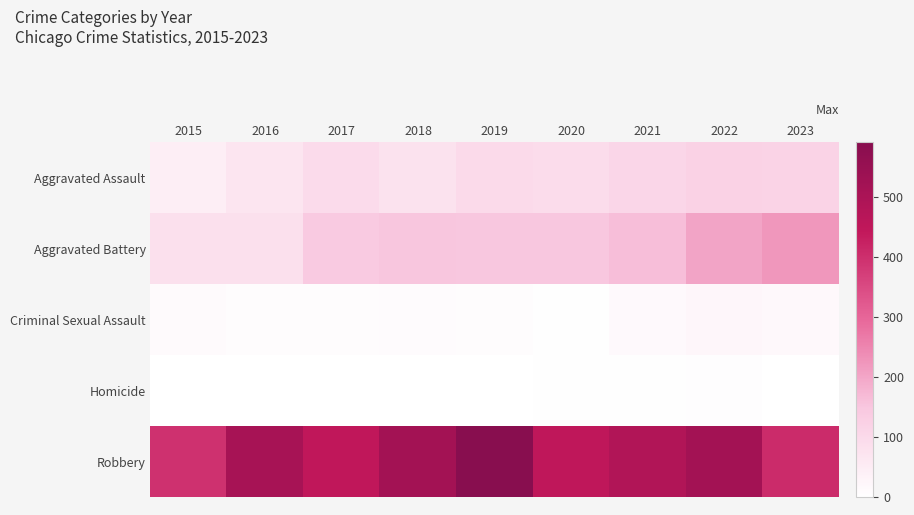

Count the number of categories in the chart.

9